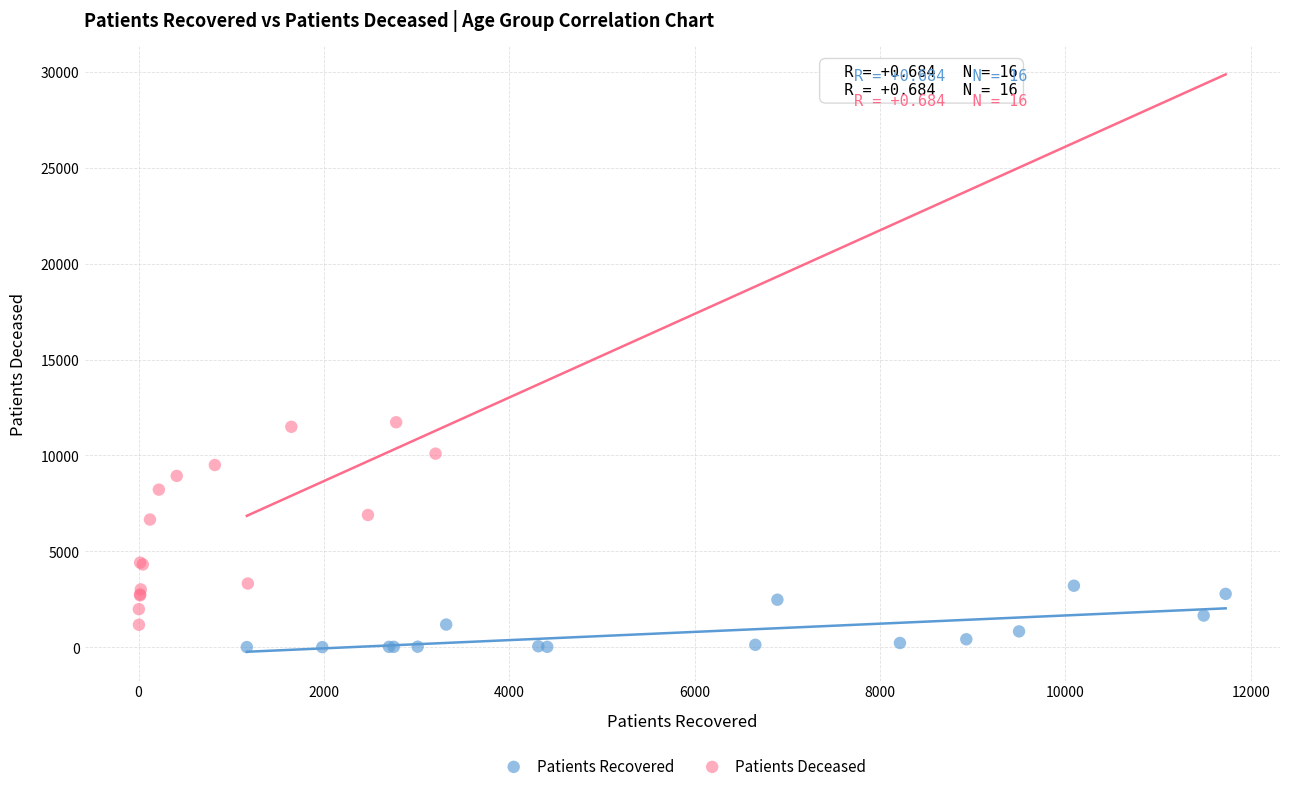

Which series reaches the maximum Y coordinate?

Patients Deceased